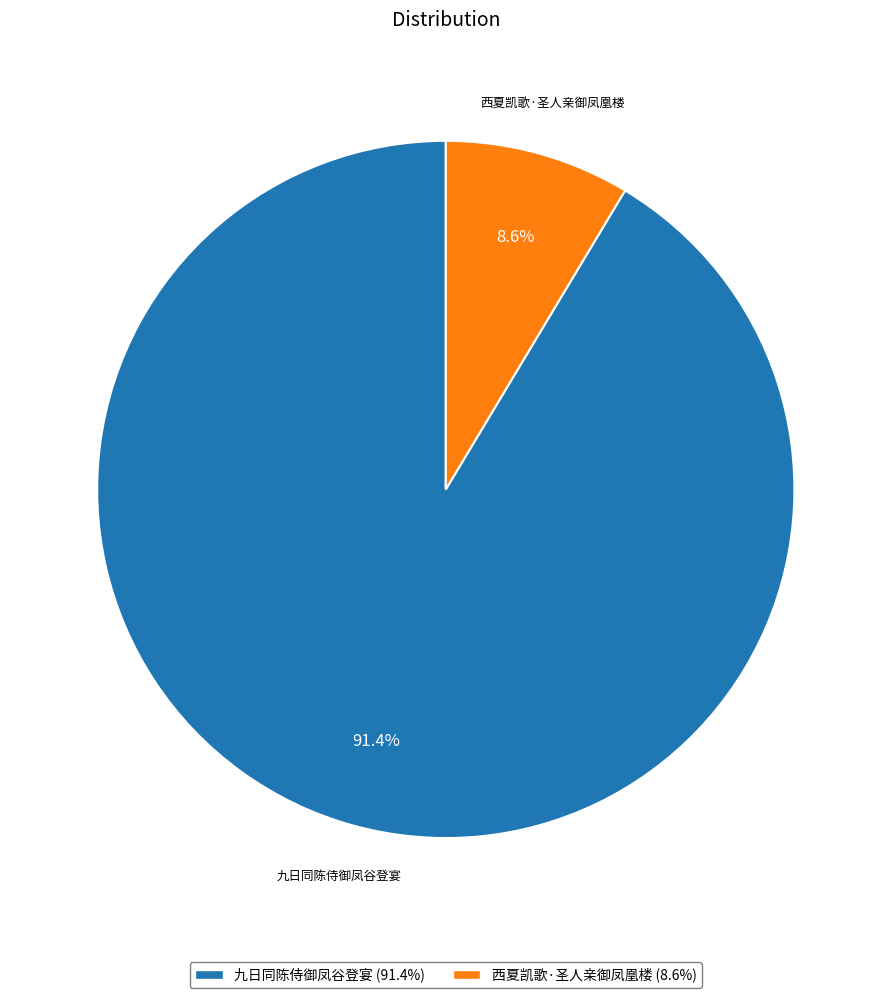

To the nearest percent, what is the difference between the 西夏凯歌·圣人亲御凤凰楼 and 九日同陈侍御凤谷登宴 slice percentages?

83%